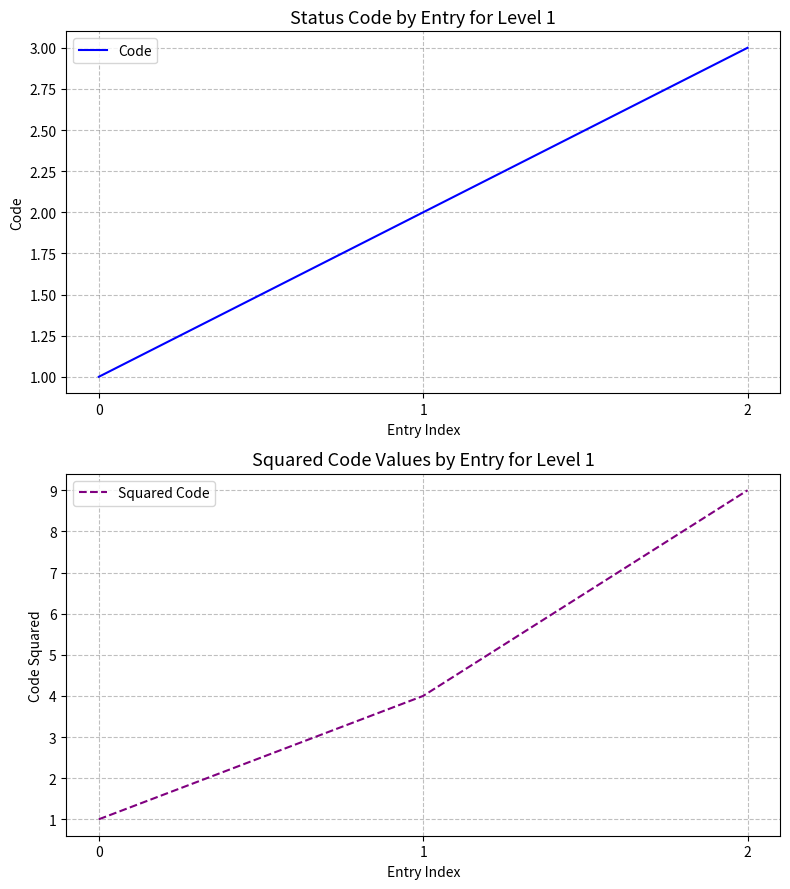

At 1, list the series in order from smallest to largest.

Code, Squared Code